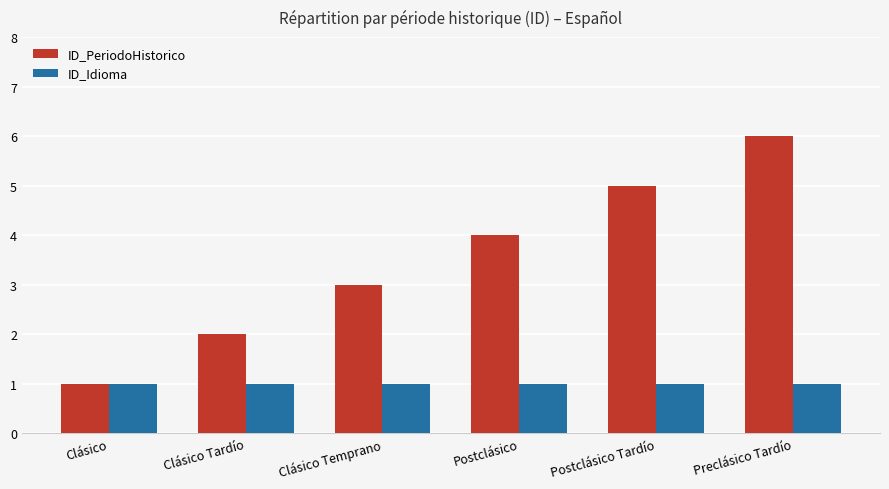

What is the value of the ID_PeriodoHistorico bar at the 4th from the left?

4